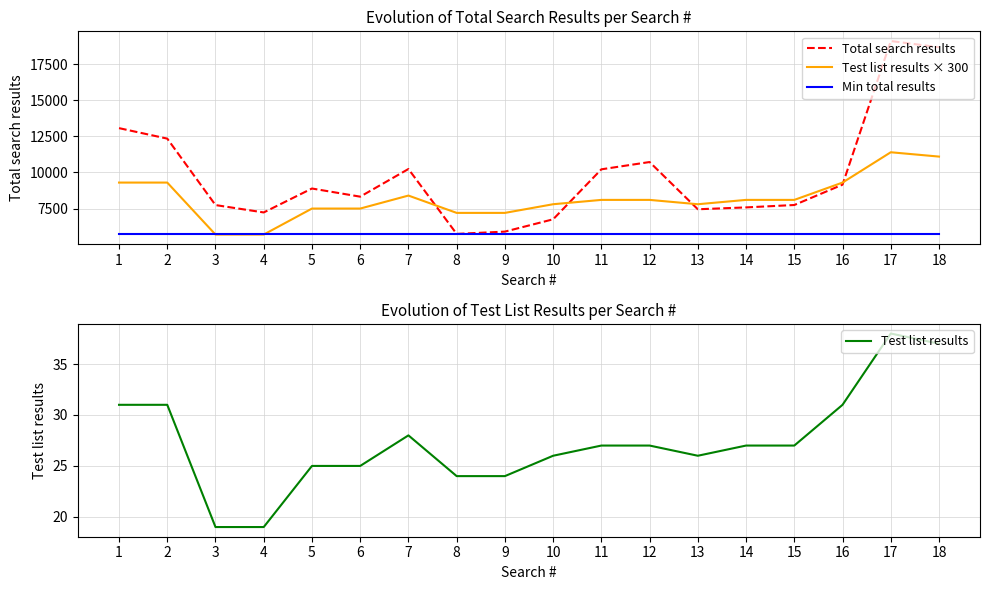

Which label corresponds to the smallest value in the chart?

3